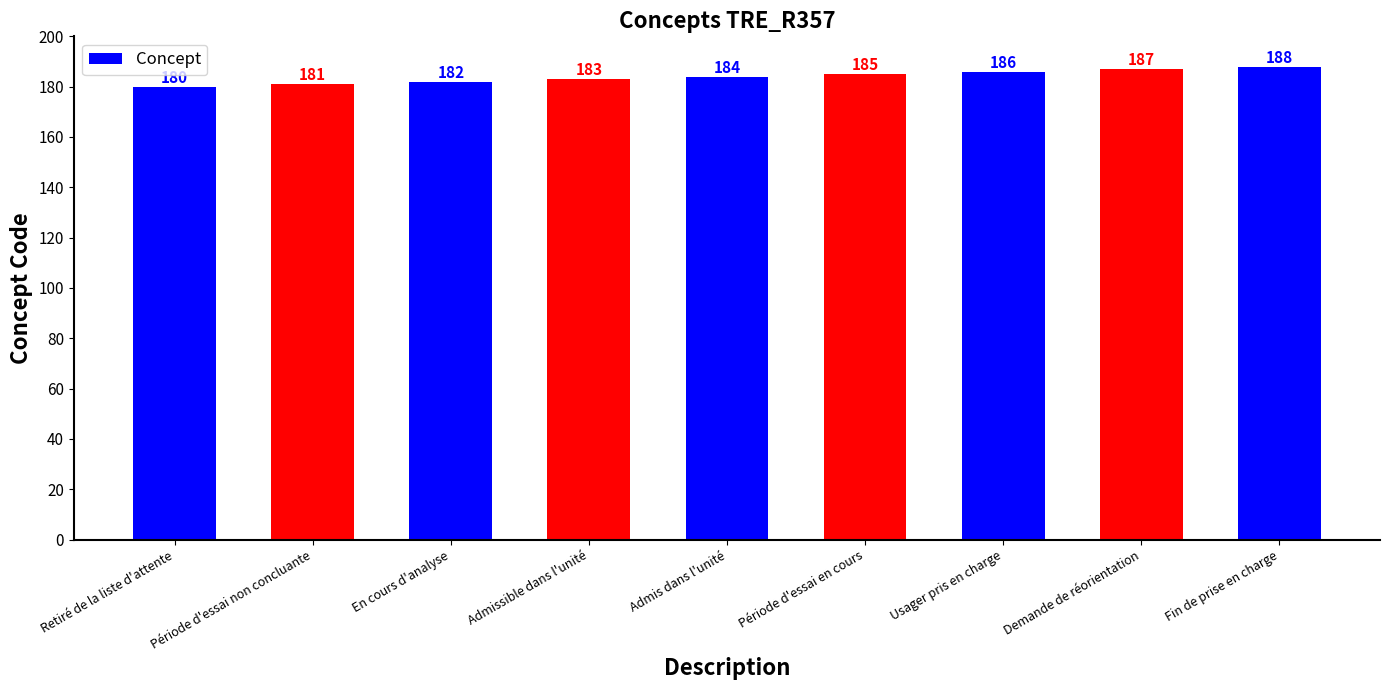

Approximately how many times larger is the value at Admissible dans l'unité compared to Fin de prise en charge?

1.0